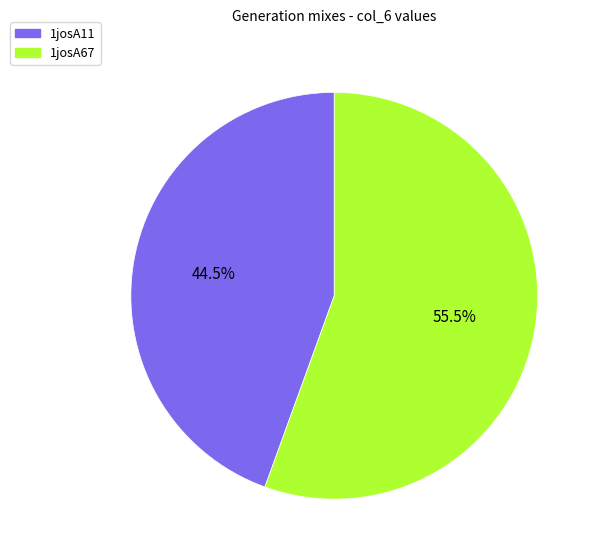

Is the sum of 1josA67 and 1josA11 greater than half?

Yes